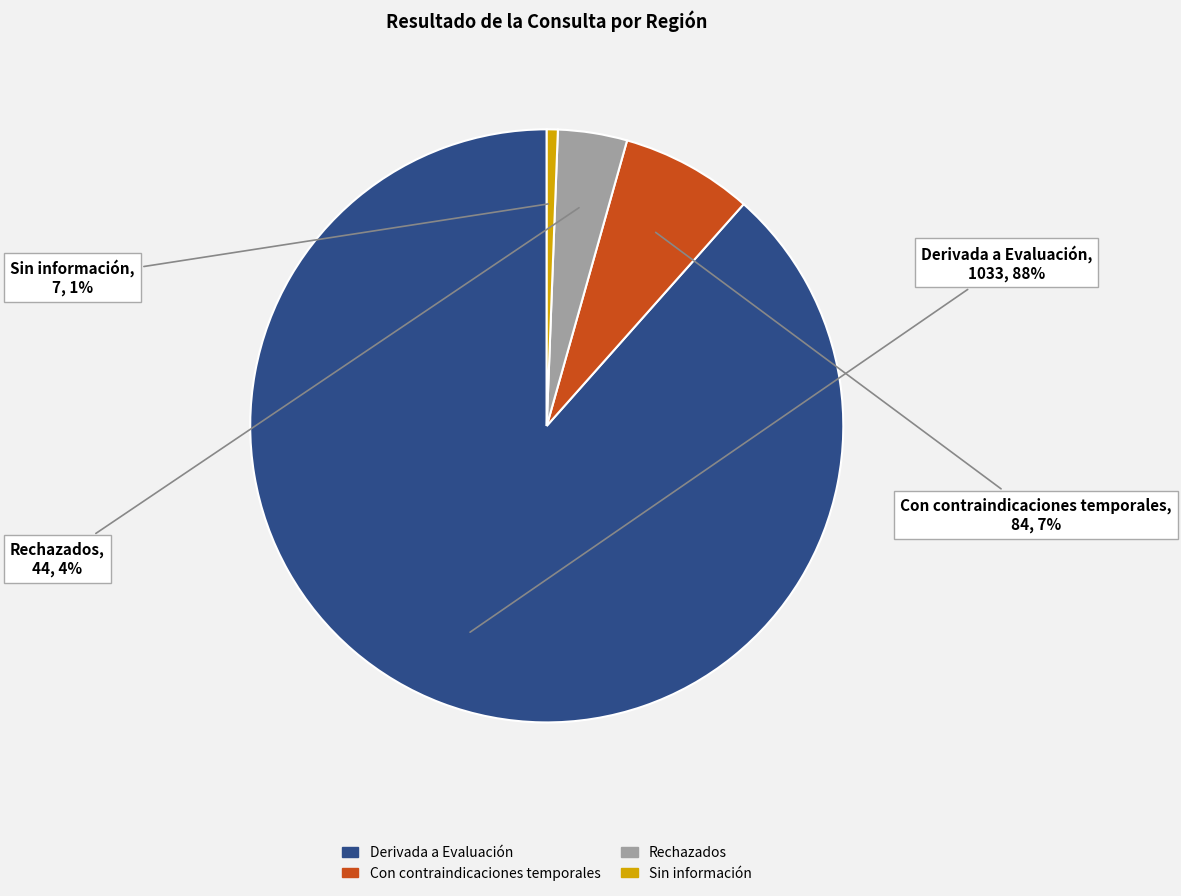

Which has a higher value, Rechazados or Con contraindicaciones temporales?

Con contraindicaciones temporales